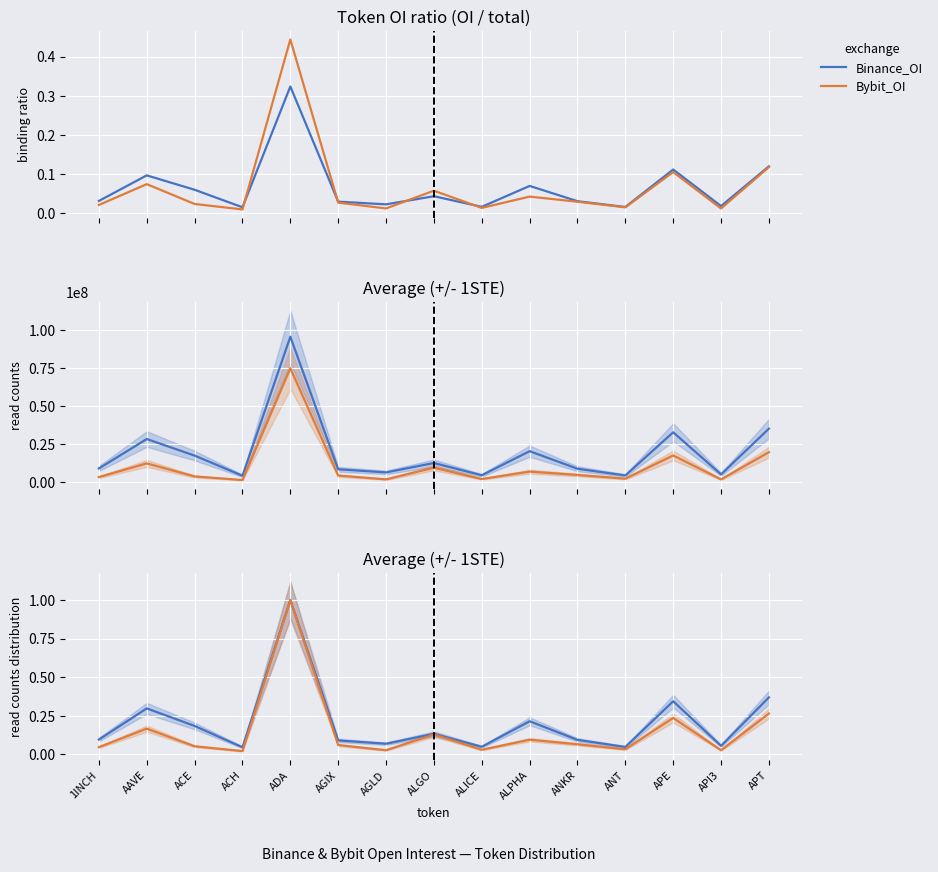

Reading left to right, what are all the values shown in this chart?

Binance_OI: 0.1	0.3	0.2	0.0	1.0	0.1	0.1	0.1	0.0	0.2	0.1	0.0	0.3	0.1	0.4
Bybit_OI: 0.0	0.2	0.1	0.0	1.0	0.1	0.0	0.1	0.0	0.1	0.1	0.0	0.2	0.0	0.3